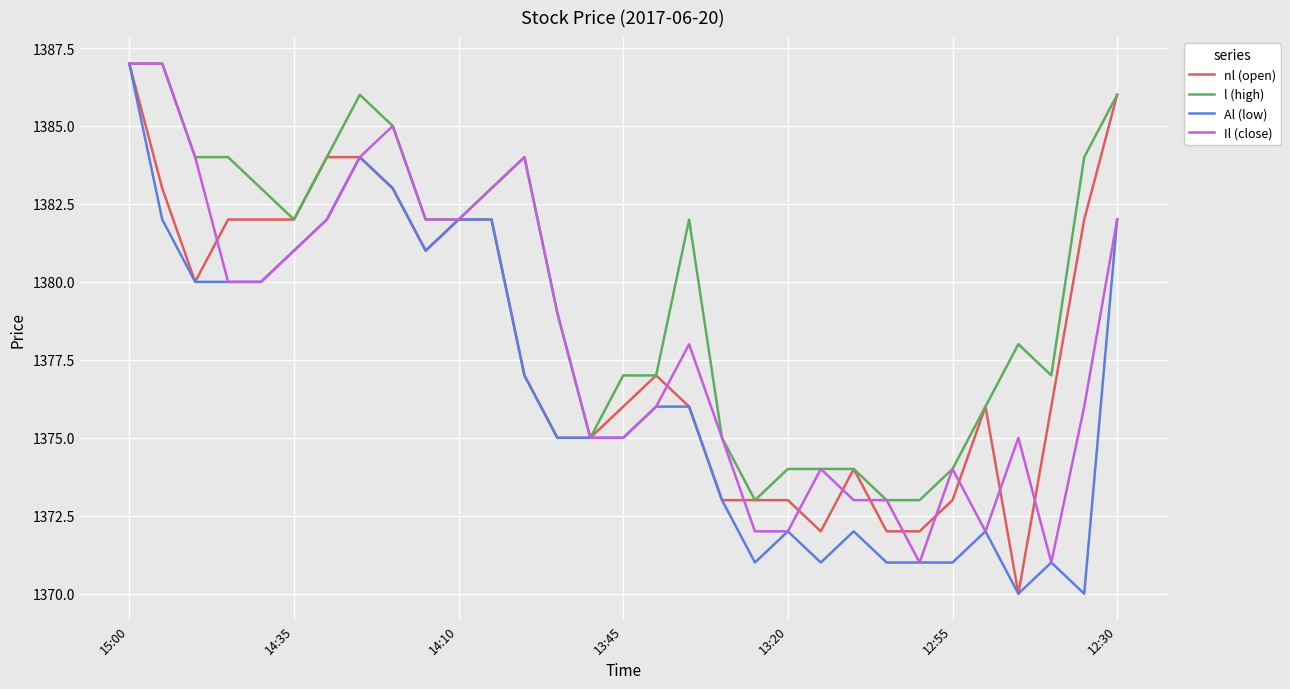

Which series has the largest total across all categories?

l (high)